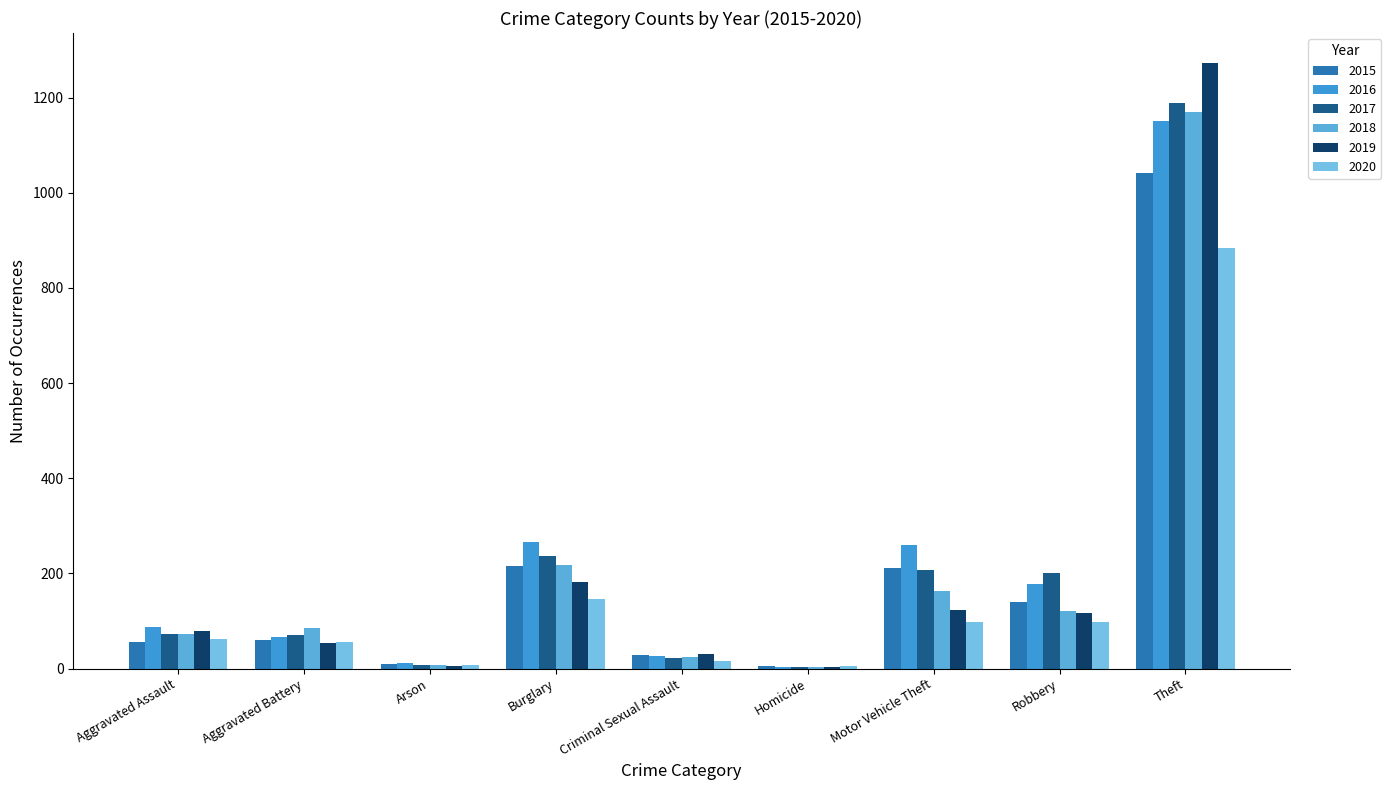

True or false: 2018 has a value of 86 at Aggravated Battery.

True